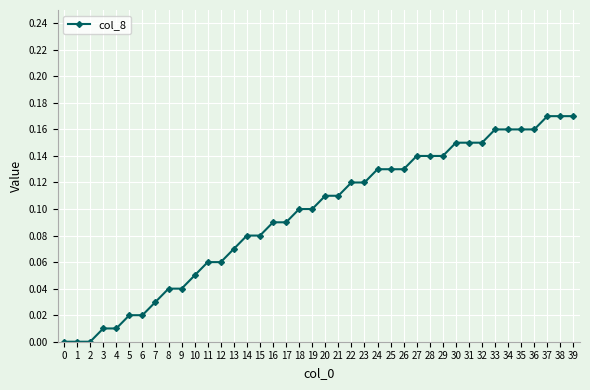

Which has a higher value, 5 or 39?

39